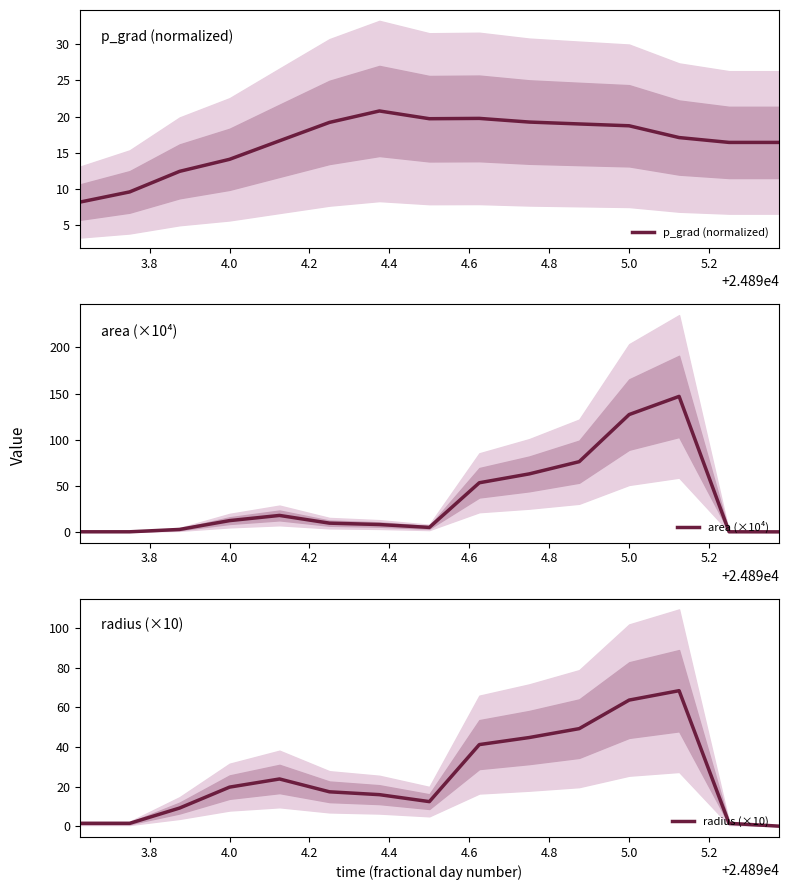

In area (×10⁴), how many points are higher than both neighbors (excluding endpoints)?

2